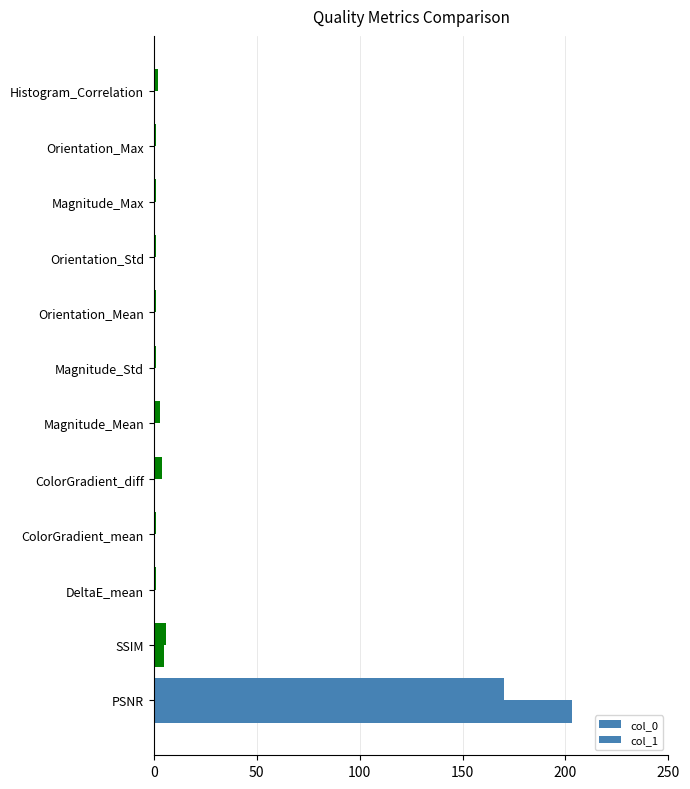

How many values in the col_0 series exceed 1?

5